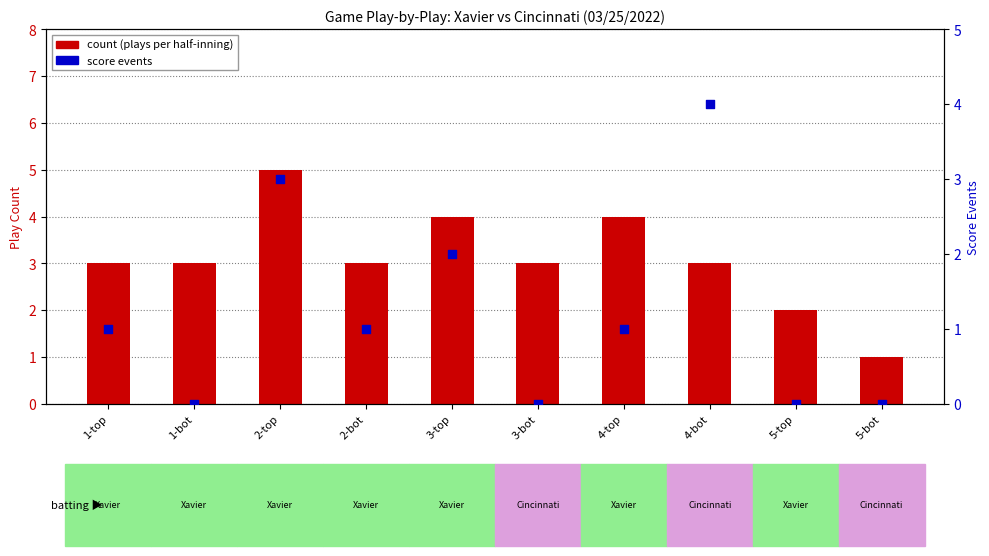

Which series reaches the maximum Y coordinate?

count